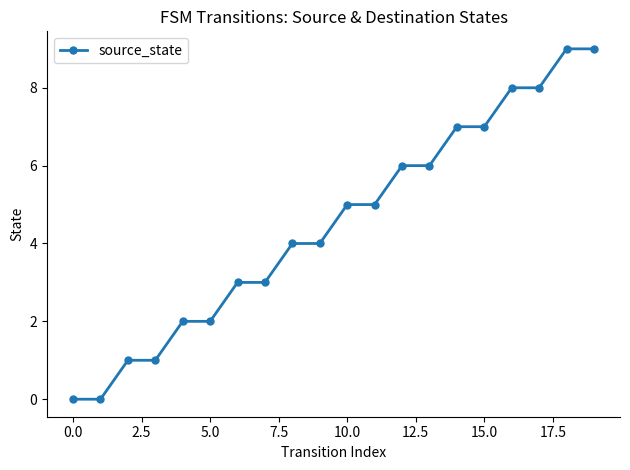

What is the difference between the second highest and minimum values?

9